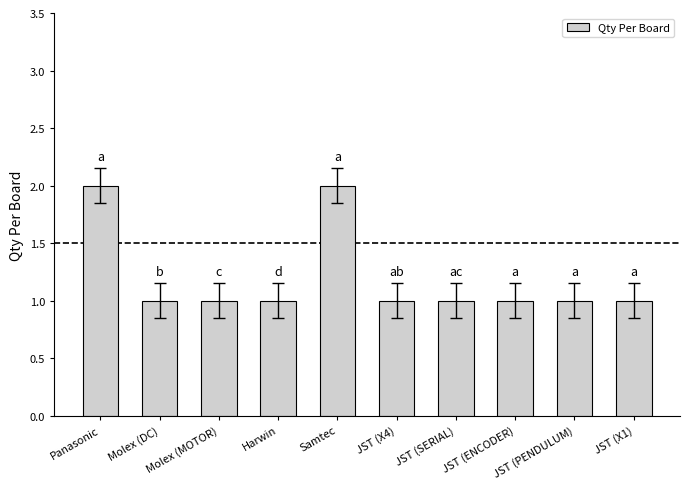

What is the value of the 1st bar from the left?

2